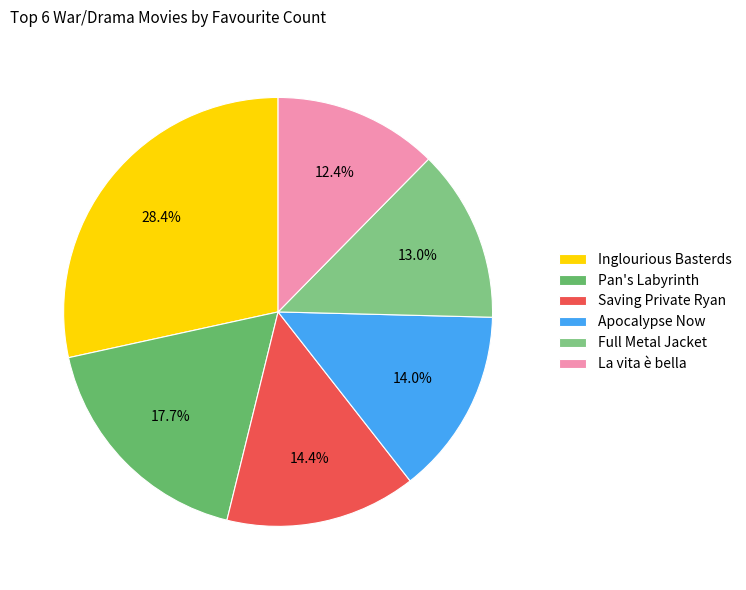

How many slices are in this pie chart?

6